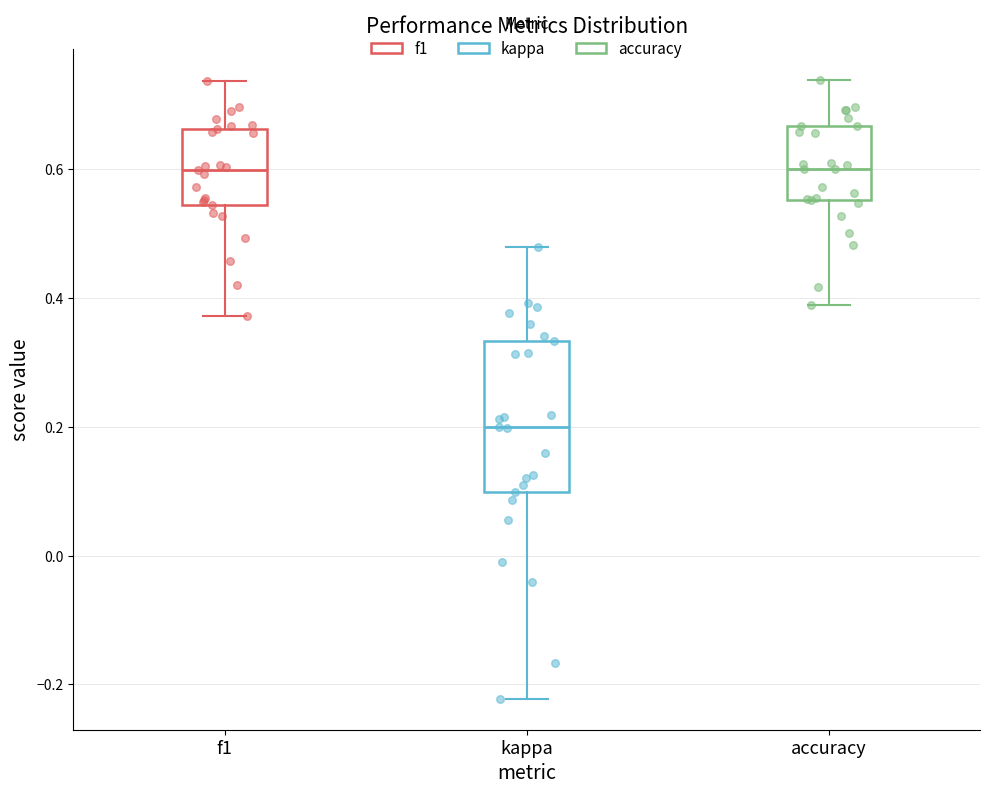

Where does the median line of the box for kappa sit on the y-axis? The values are not printed on the chart, so give them approximately, as read against the axis.

0.20